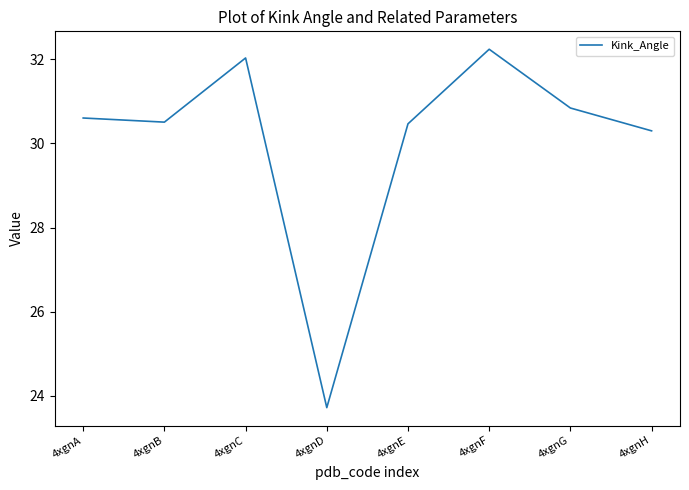

What is the minimum value shown in the chart?

23.7